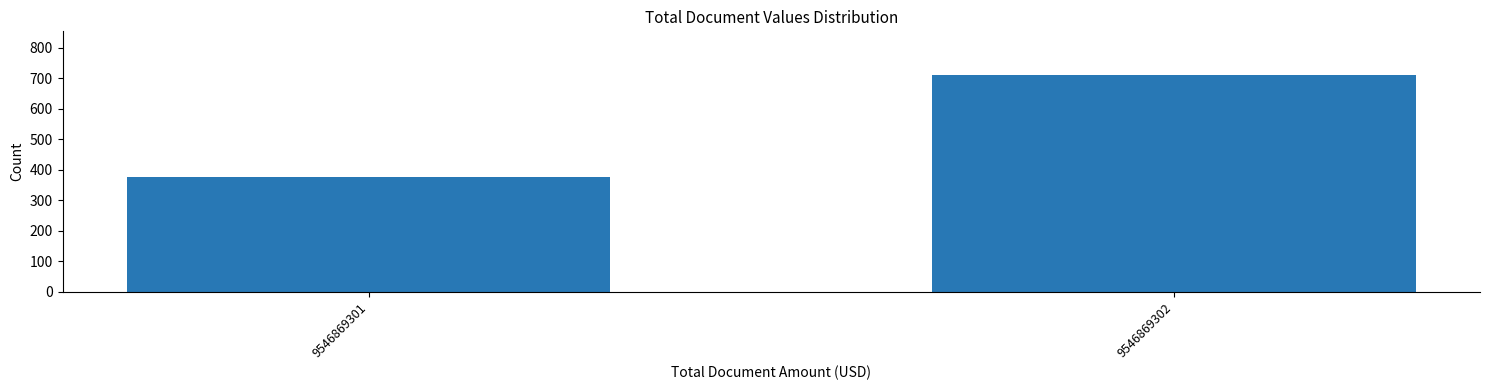

Reading left to right, extract all data points from this chart.

377.0	711.5